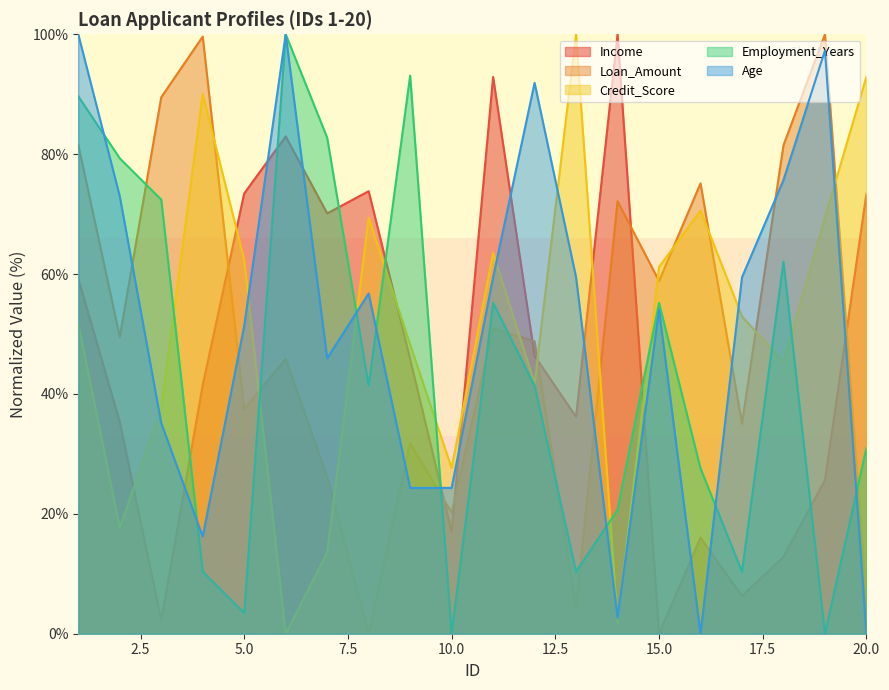

How many times do Income and Credit_Score cross each other?

7